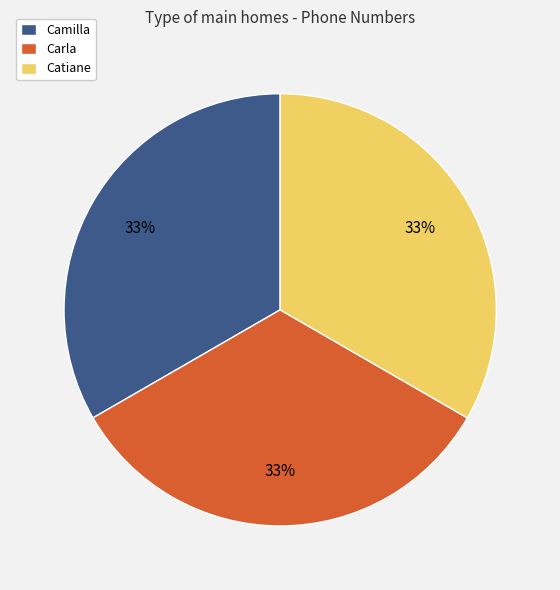

Do Camilla and Carla together represent more than half of the pie?

Yes